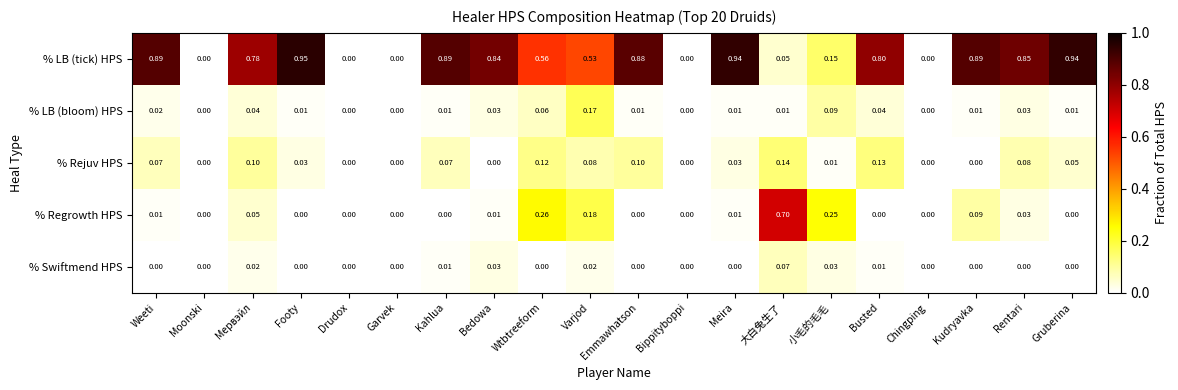

Count the number of data series in this chart.

5